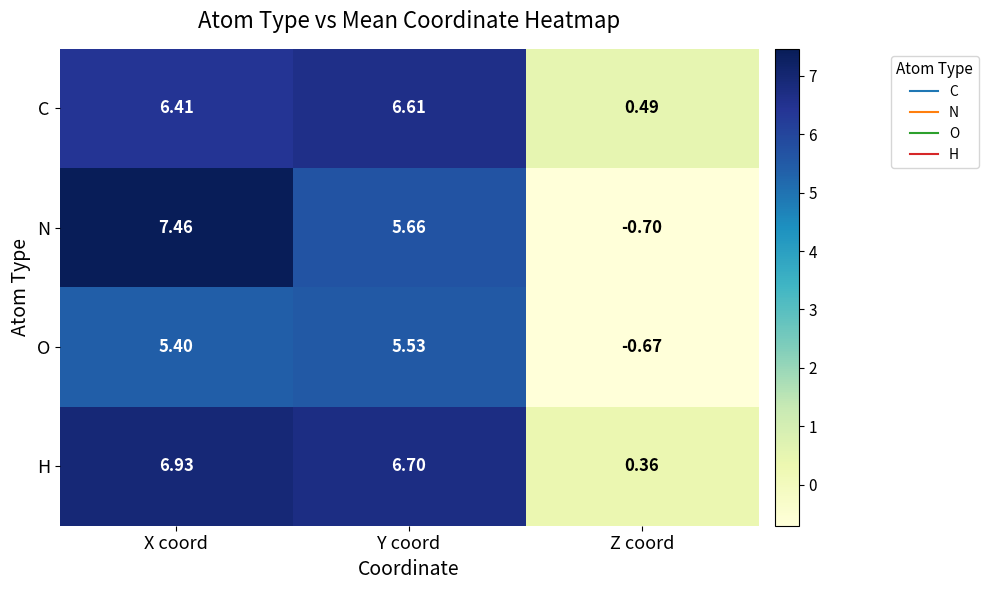

At which category is the sum across all series the highest?

X coord